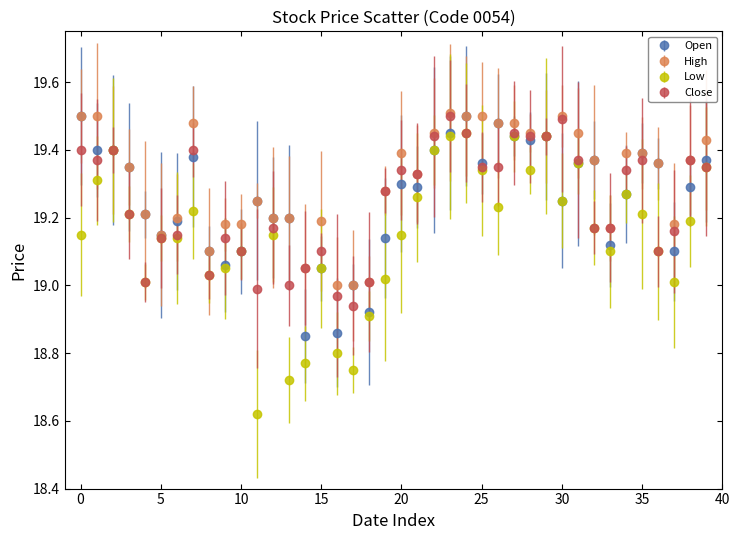

Which series has the largest total across all categories?

High